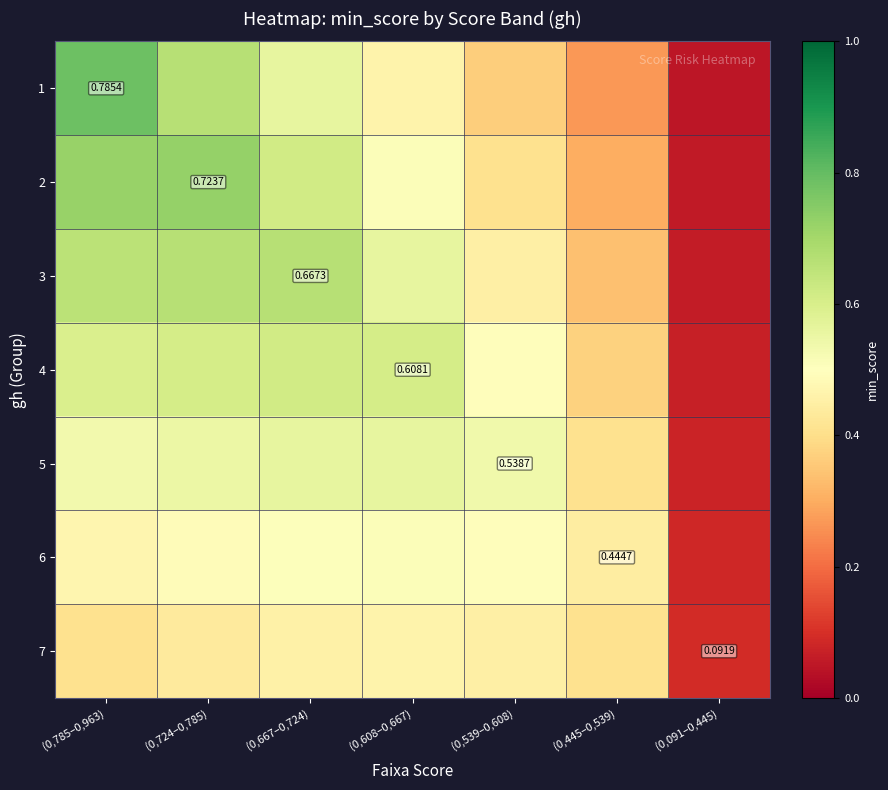

At which category is the sum across all series the highest?

(0,785–0,963)